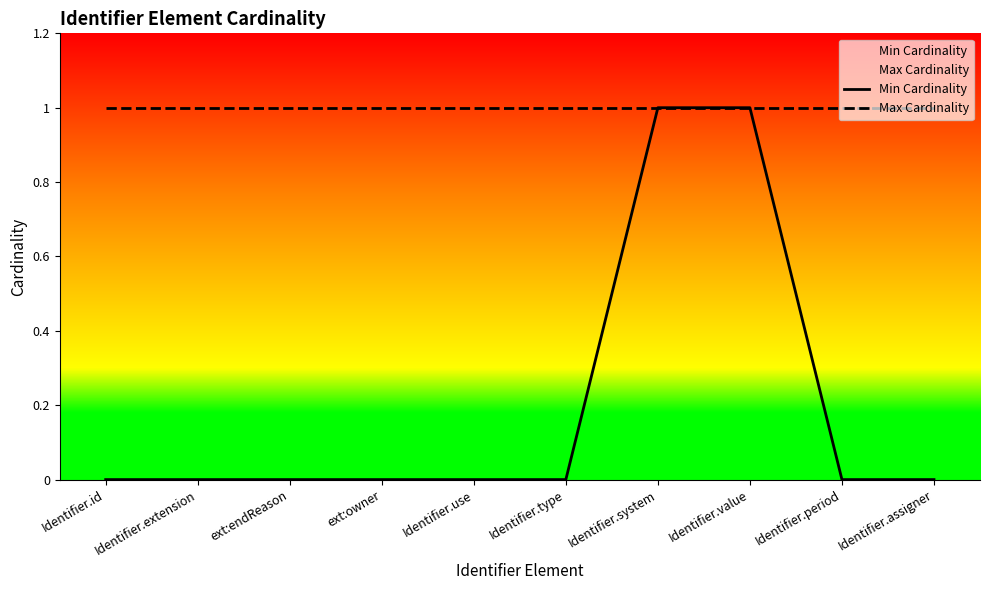

True or false: Min Cardinality has more than 0 interior local peaks.

False